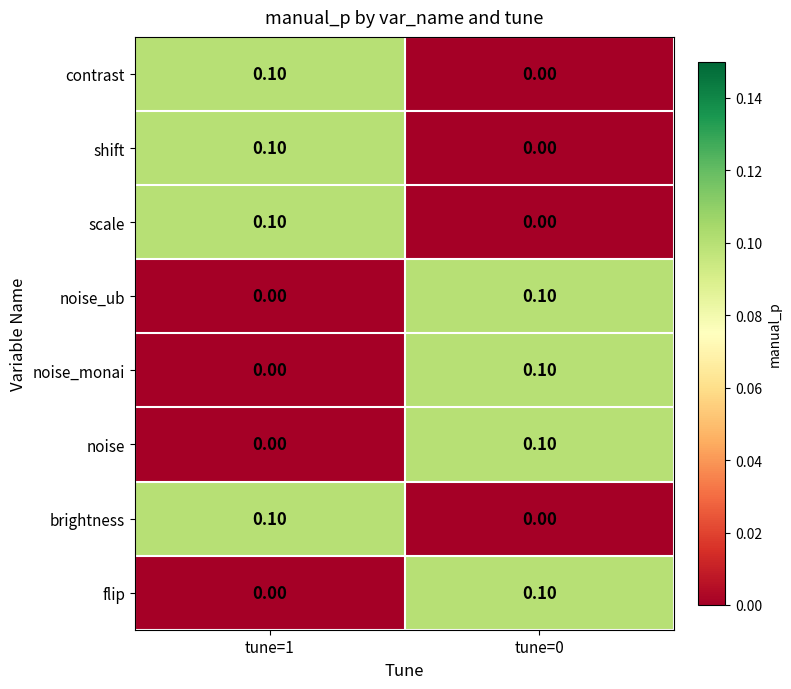

Rank the categories by contrast value from highest to lowest.

tune=1, tune=0